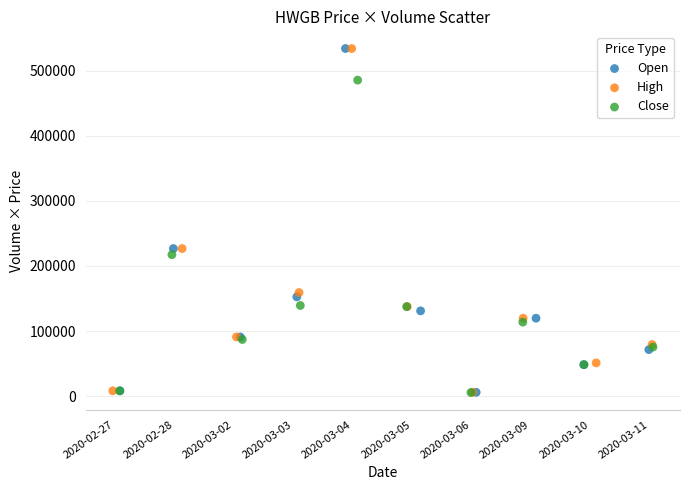

What are all the series names shown in the legend?

Open, High, Close